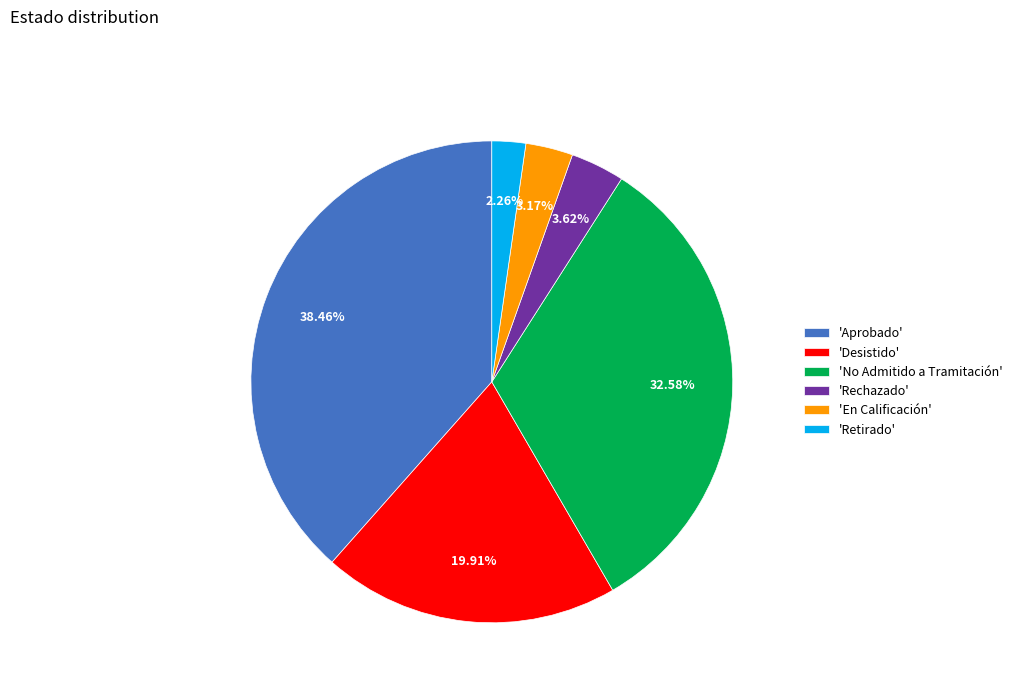

Is there any slice that represents more than half of the pie?

No